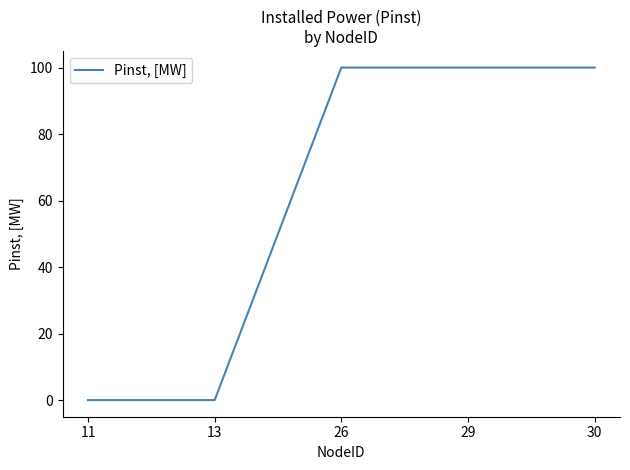

Does the chart have visible grid lines?

No